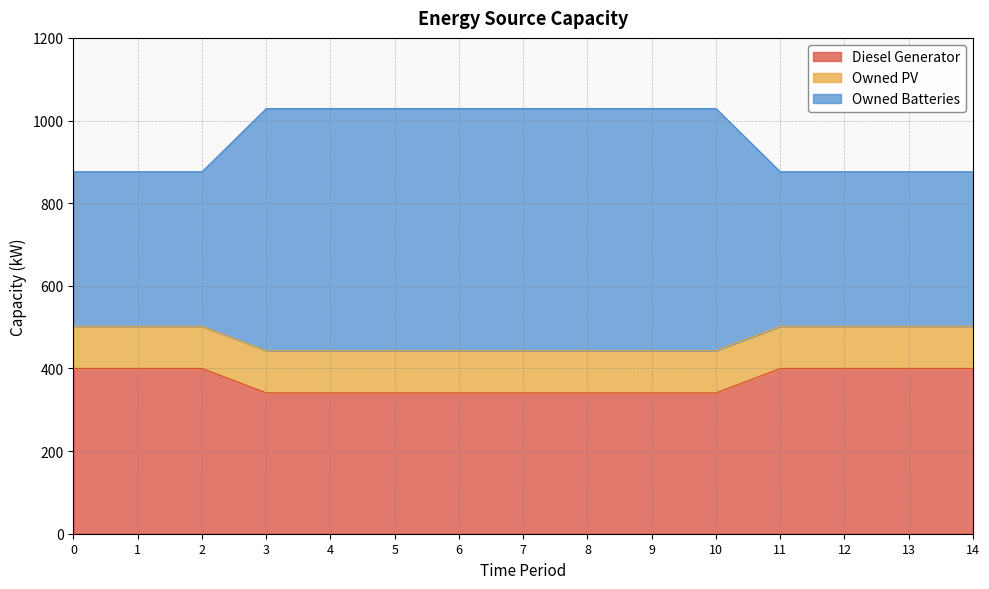

The value of Diesel Generator at 10 is 130. True or false?

False